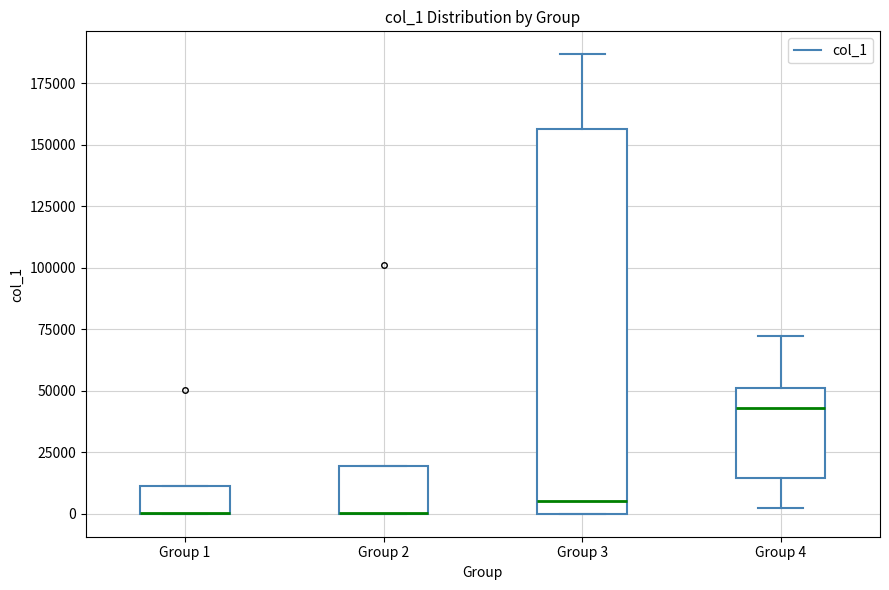

Reading left to right, read every box against the y-axis: the position of its median line, the range the box covers, and the ends of its whiskers. The values are not printed on the chart, so give them approximately, as read against the axis.

Group 1: median 0 (drawn on the box's lower edge), box 0 to 10000, whiskers 0 to 10000
Group 2: median 0 (drawn on the box's lower edge), box 0 to 20000, whiskers 0 to 20000
Group 3: median 5000, box 0 to 155000, whiskers 0 to 185000
Group 4: median 45000, box 15000 to 50000, whiskers 0 to 70000